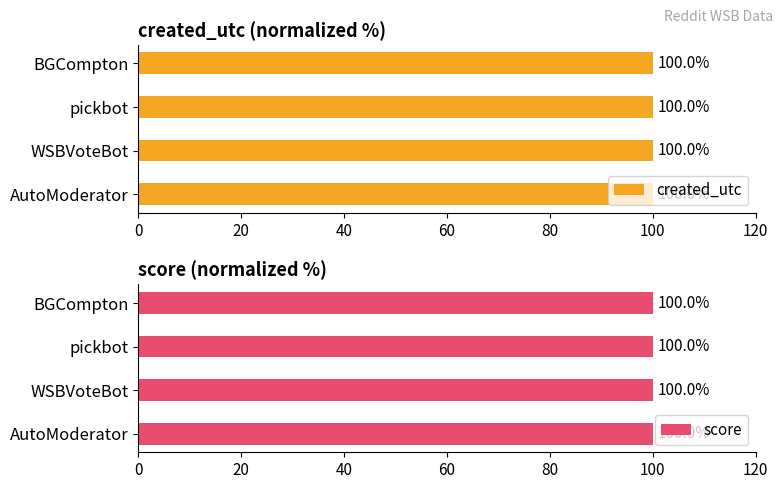

Between pickbot and AutoModerator, which is larger?

pickbot